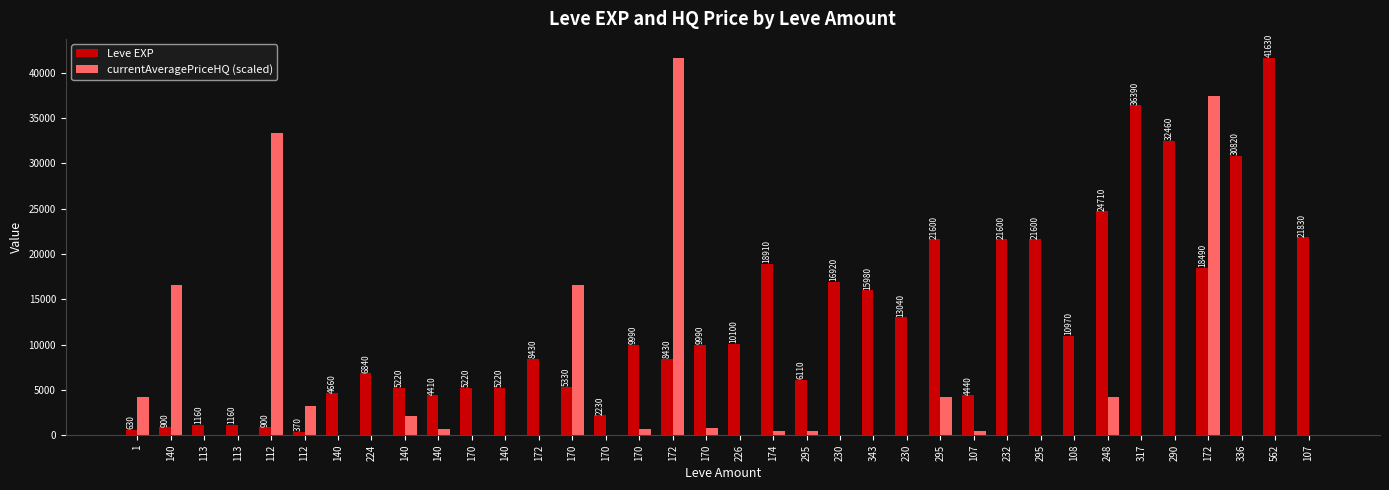

Rank the series by their average value, from highest to lowest.

Leve EXP, currentAveragePriceHQ (scaled)